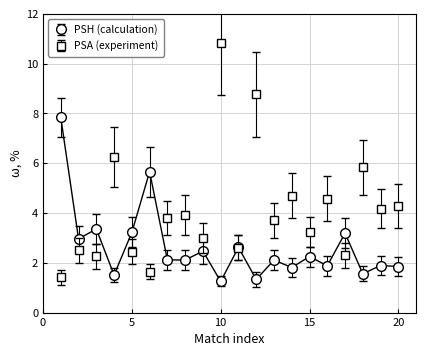

Rank the series by their average value, from highest to lowest.

PSA (experiment), PSH (calculation)